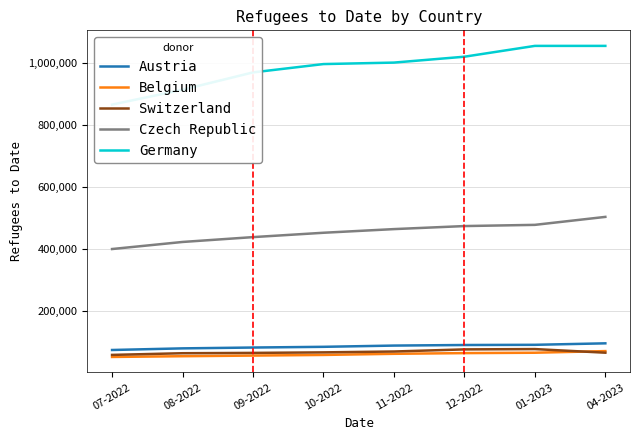

What is the highest value of the Czech Republic series?

504352